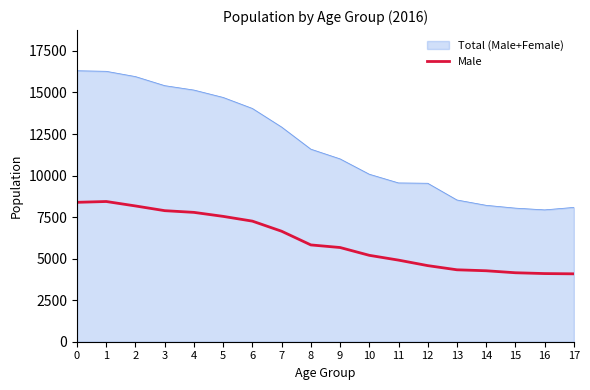

List the series in order of their overall mean, highest first.

Total (Male+Female), Male